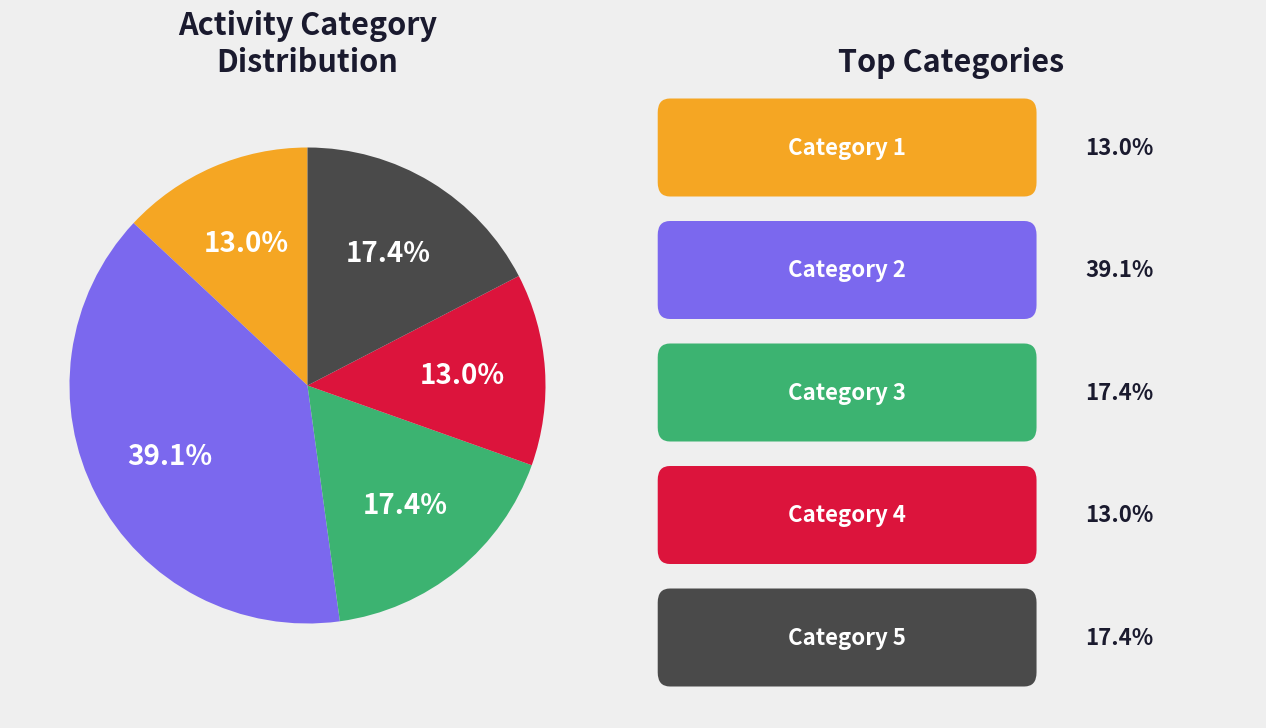

To the nearest percent, what is the average slice percentage?

20%